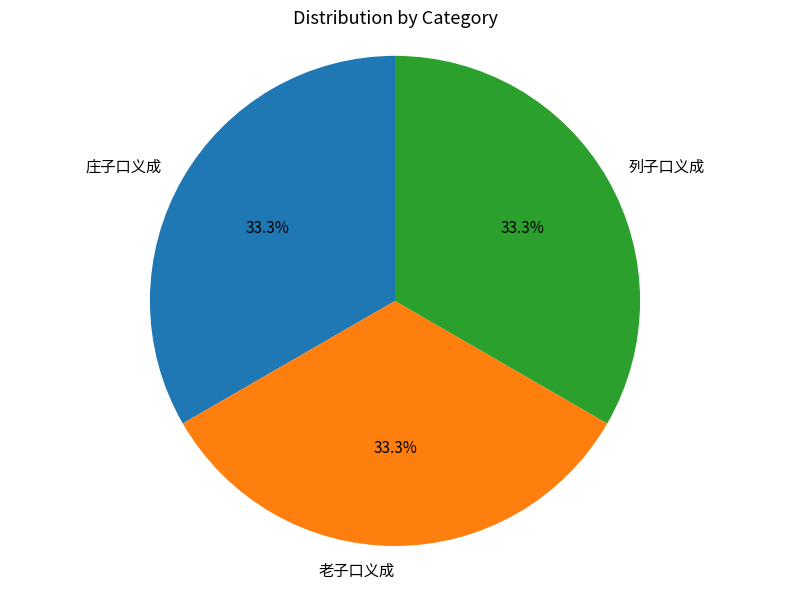

Is the sum of 庄子口义成 and 老子口义成 greater than half?

Yes